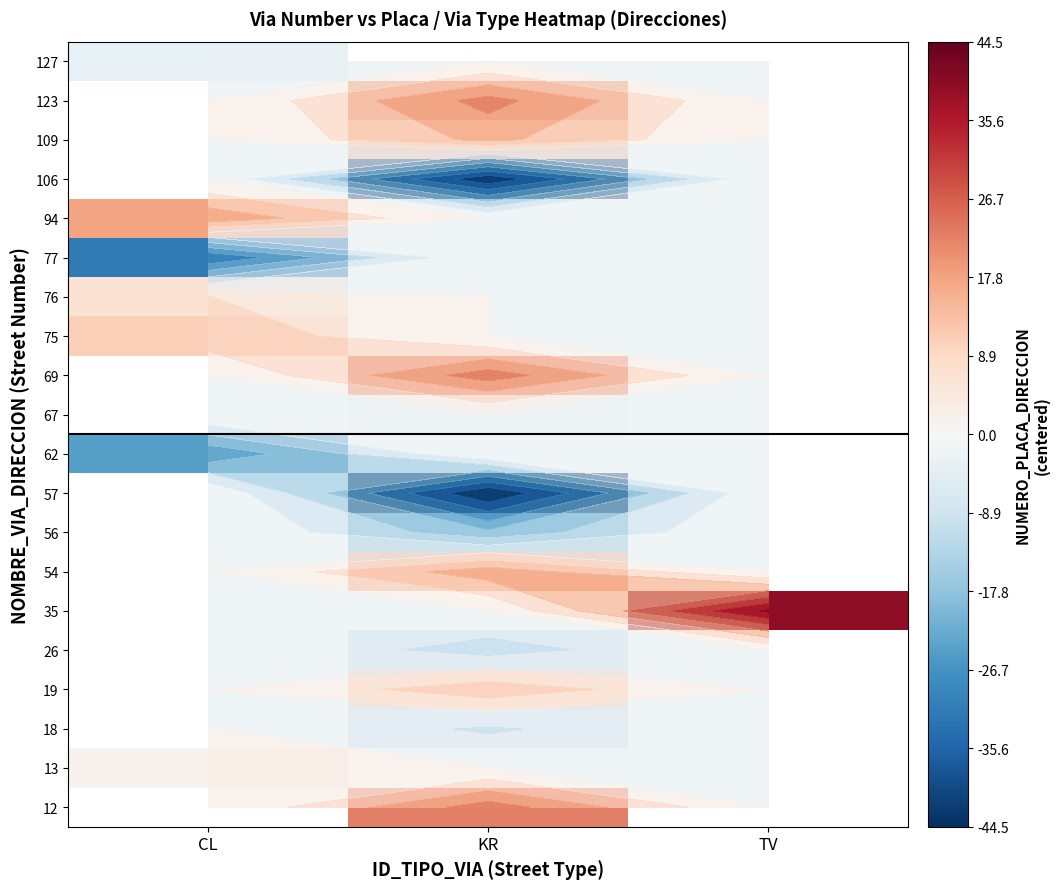

Count the number of data series in this chart.

20